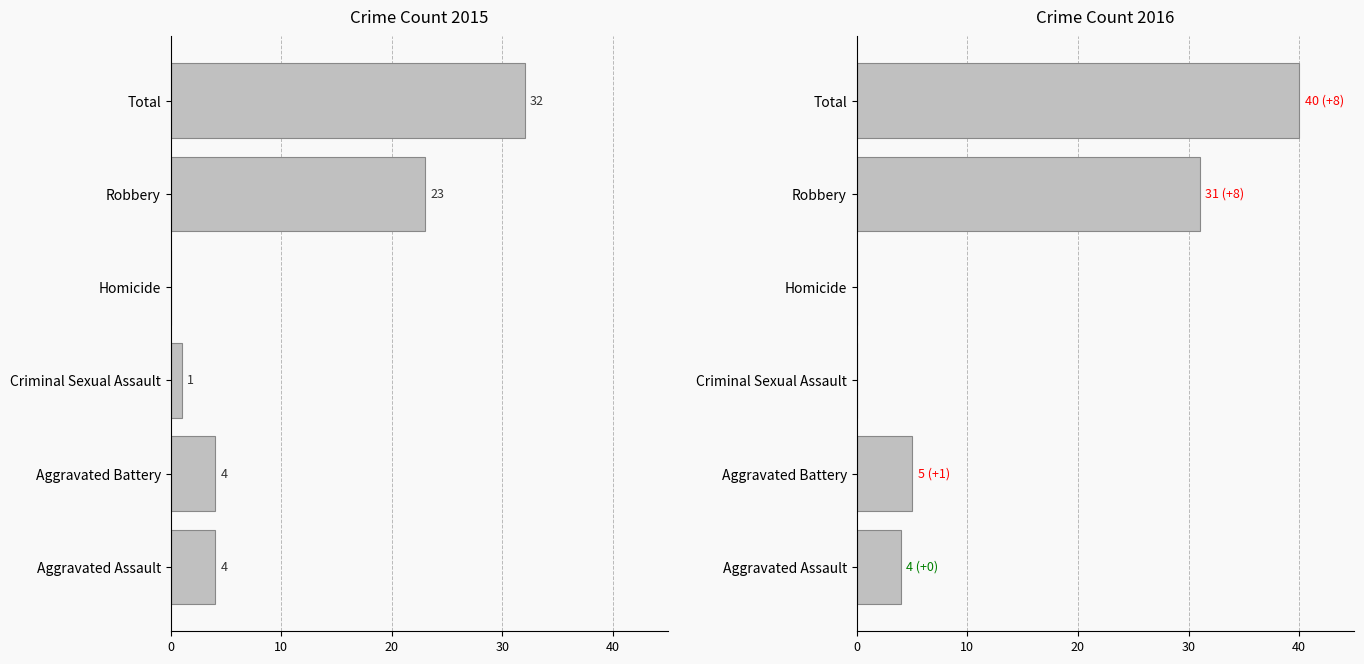

What is the maximum value for 2016?

40